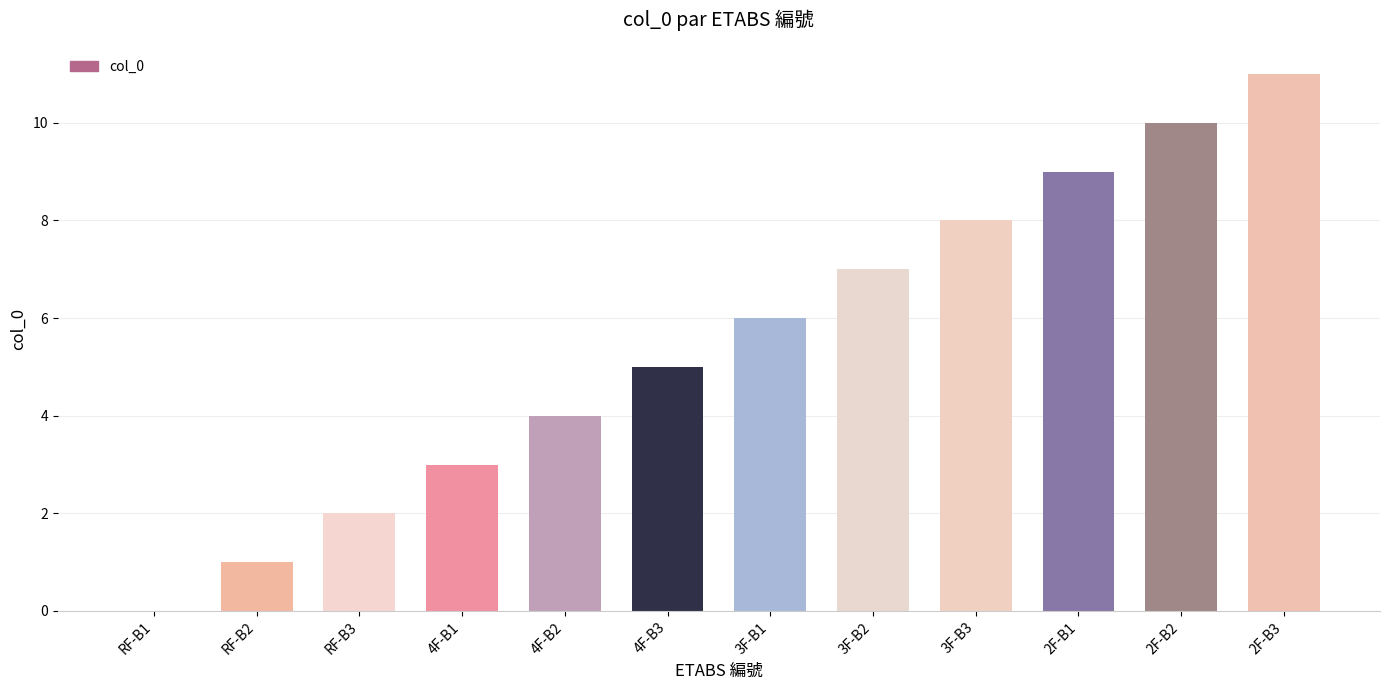

What is the greatest value displayed?

11